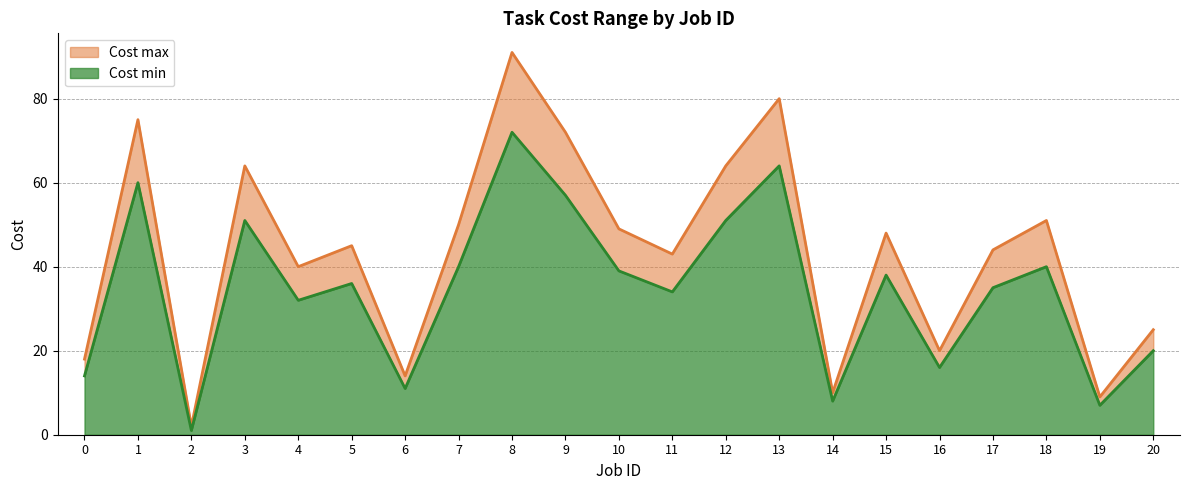

True or false: Cost min and Cost max intersect in this chart.

False